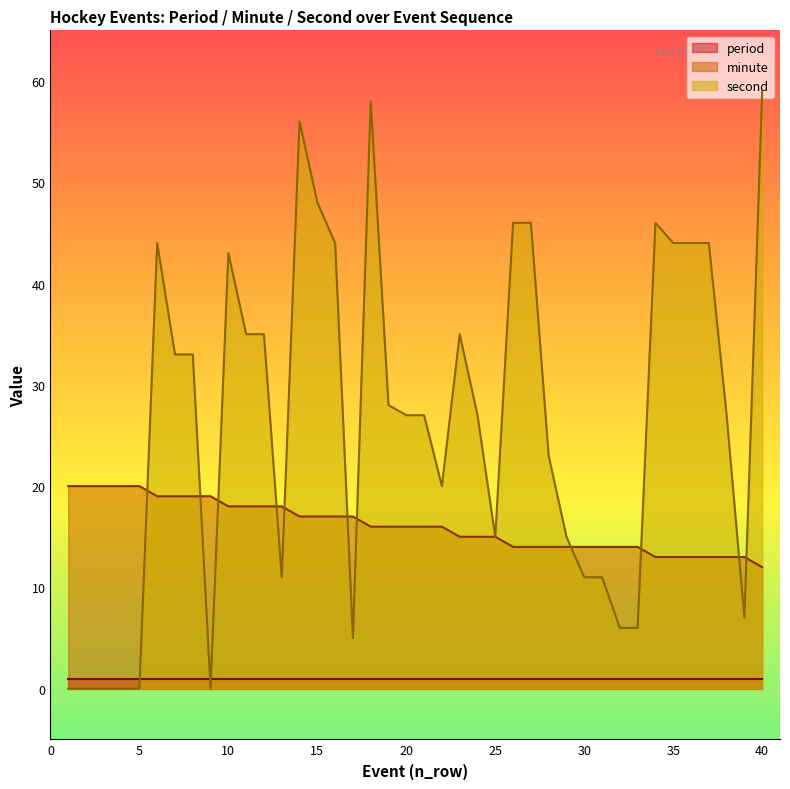

The value of minute at 30 is 19. True or false?

False